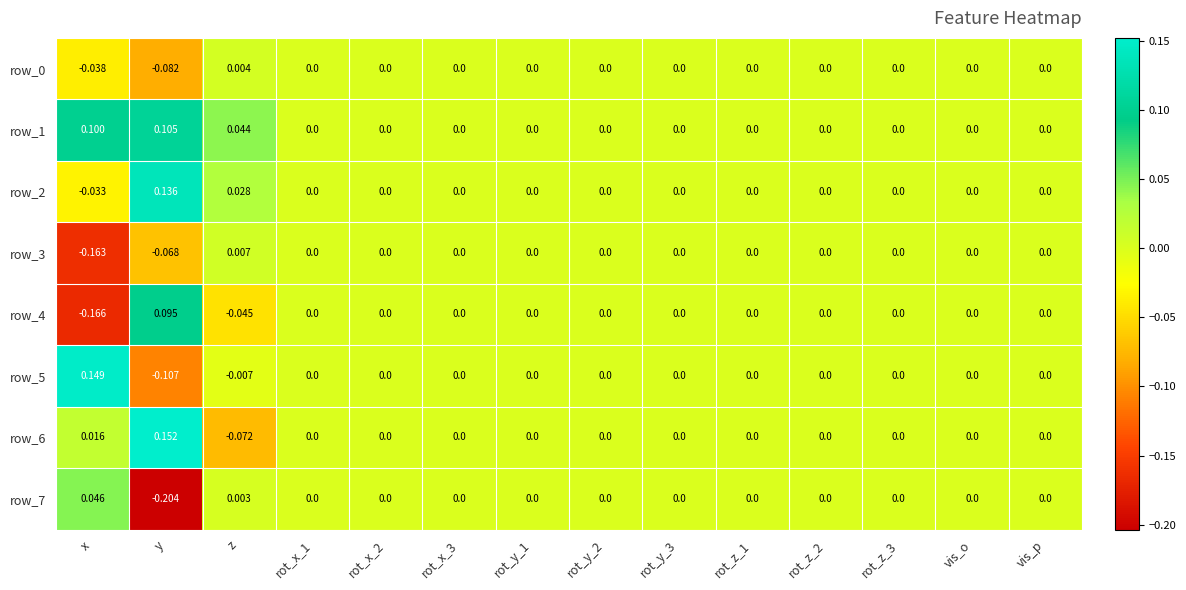

Which series has the largest range (max minus min)?

row_4